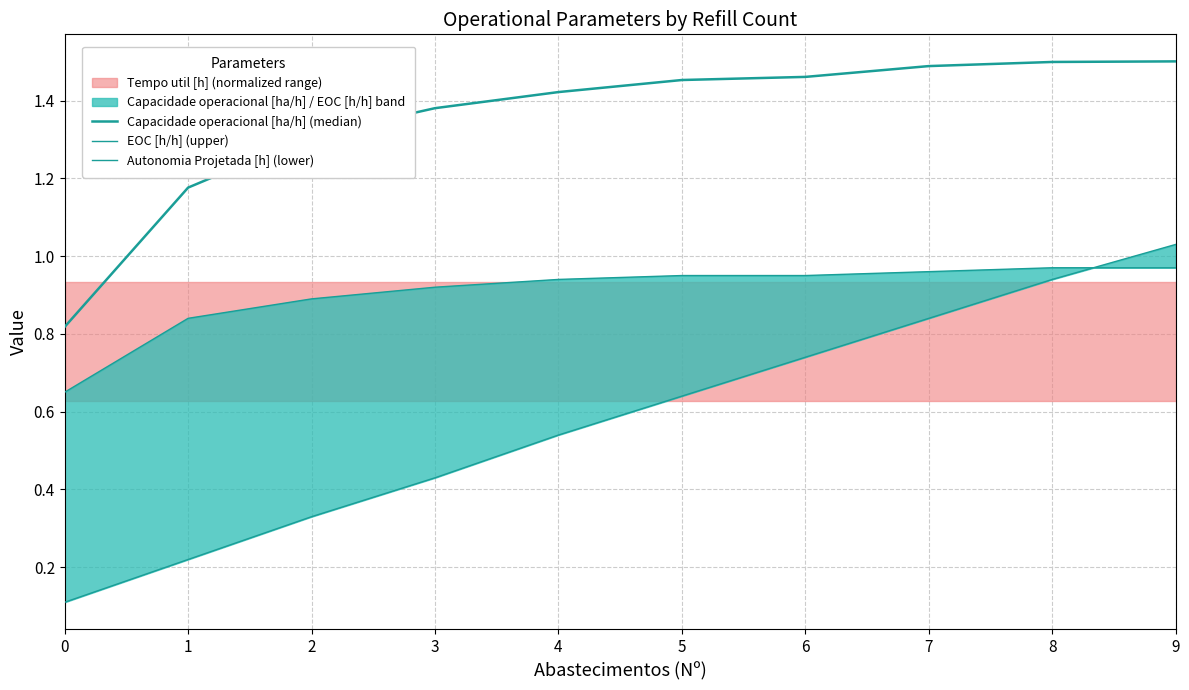

What is the value of the EOC [h/h] (upper) point at the 5th from the left?

0.9